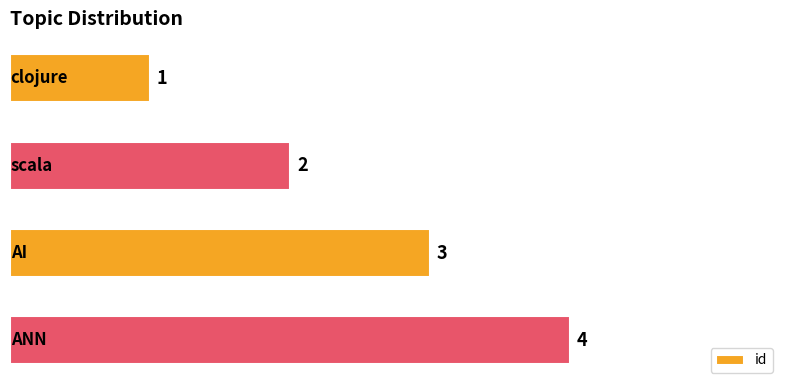

What is the value of the 4th bar from the top?

4